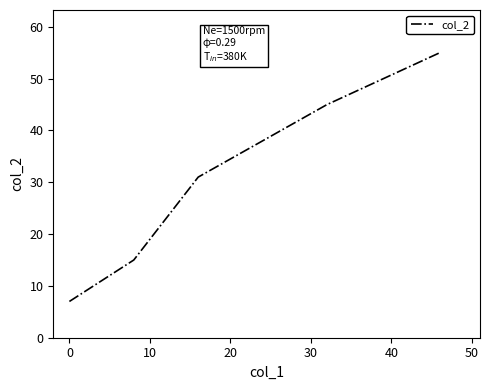

What is the average value?

31